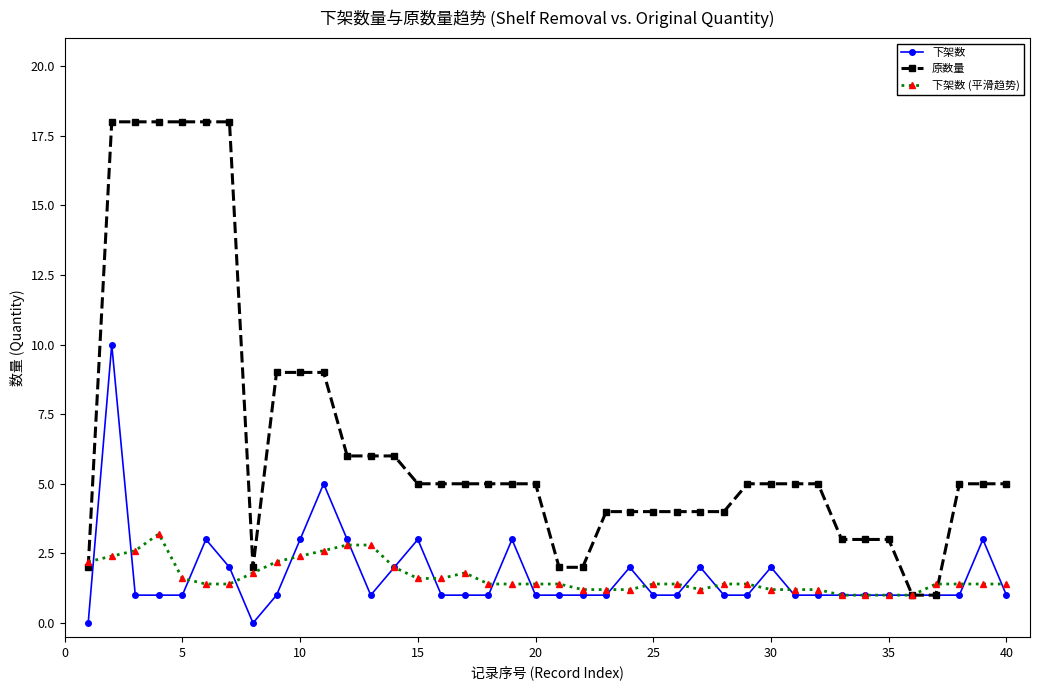

Which series has the largest total across all categories?

原数量